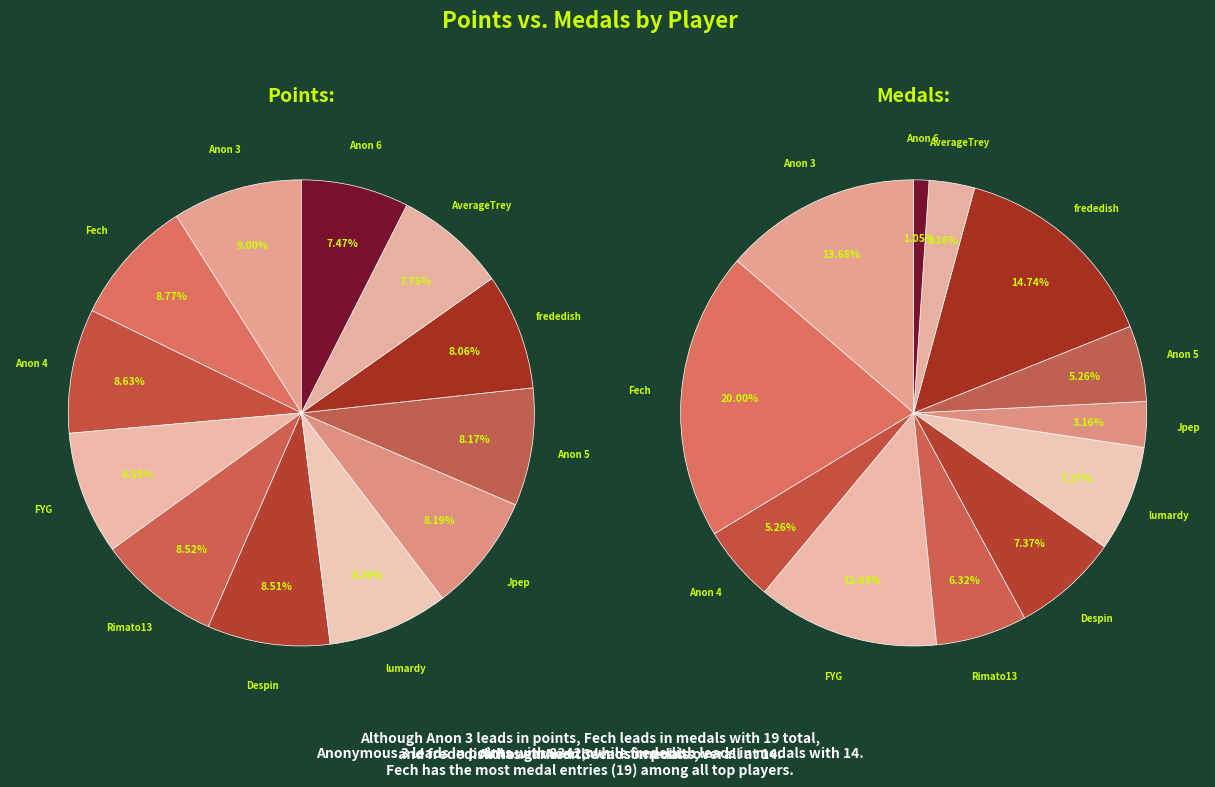

Does Jpep represent more than half of the total?

No